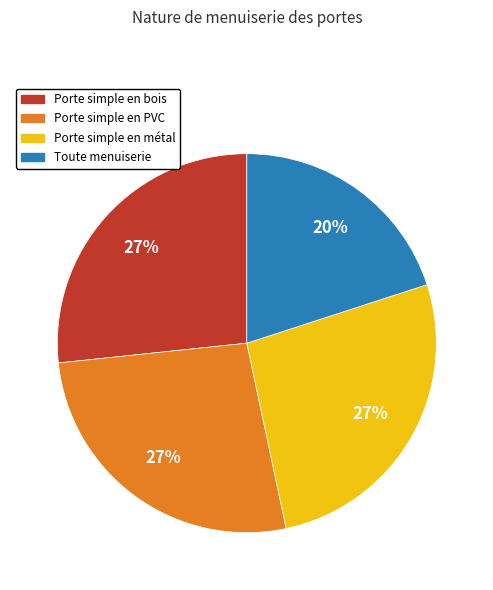

Approximately how many times larger is the value at Porte simple en bois compared to Porte simple en PVC?

1.0